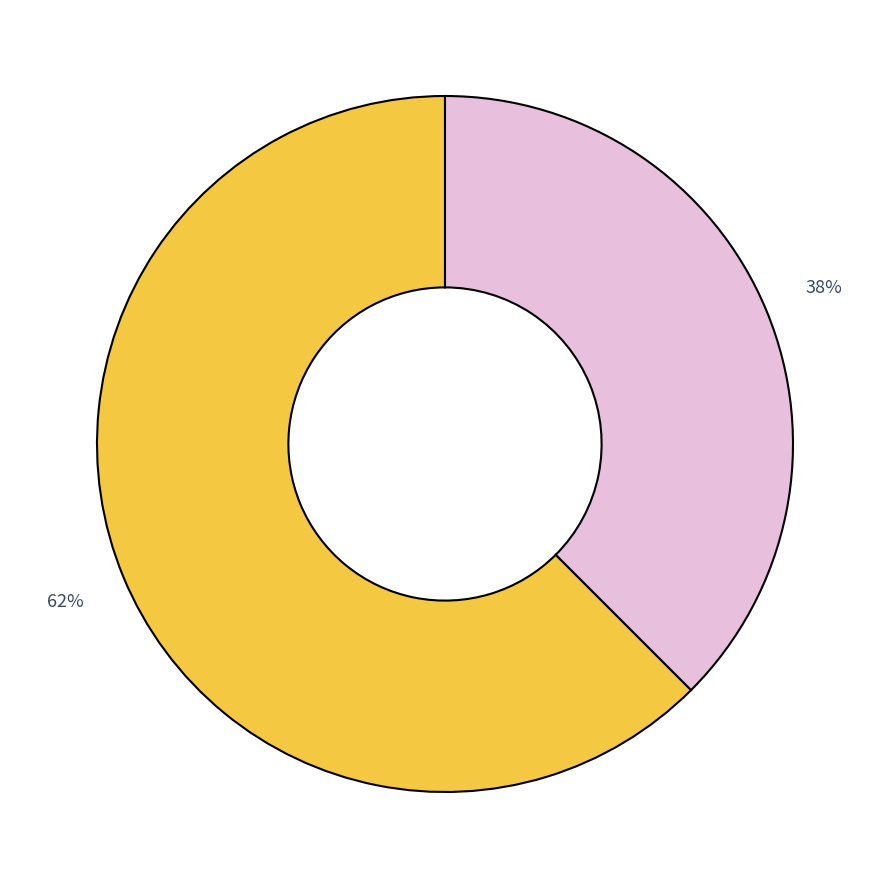

Is there any slice that represents more than half of the pie?

Yes